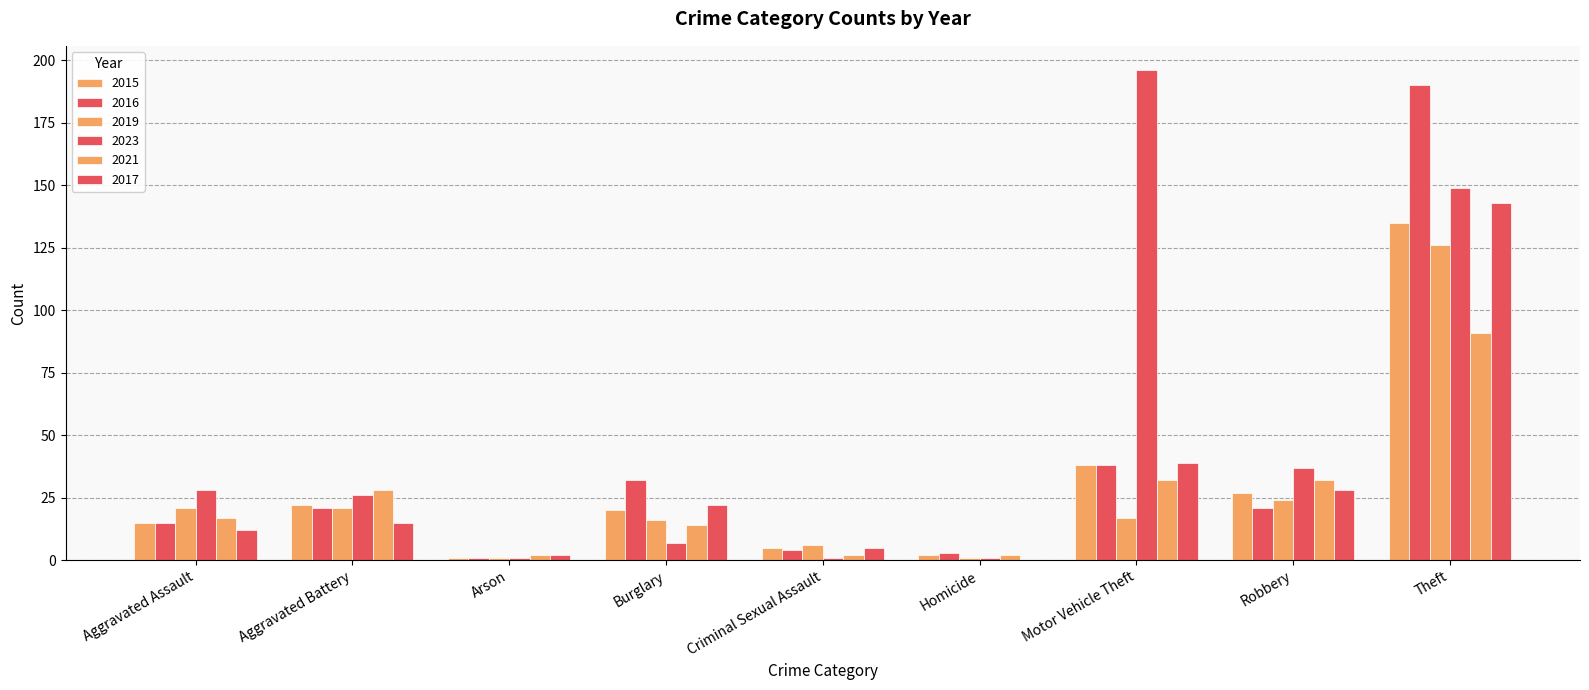

Where does the 2019 series first go above 17?

Aggravated Assault